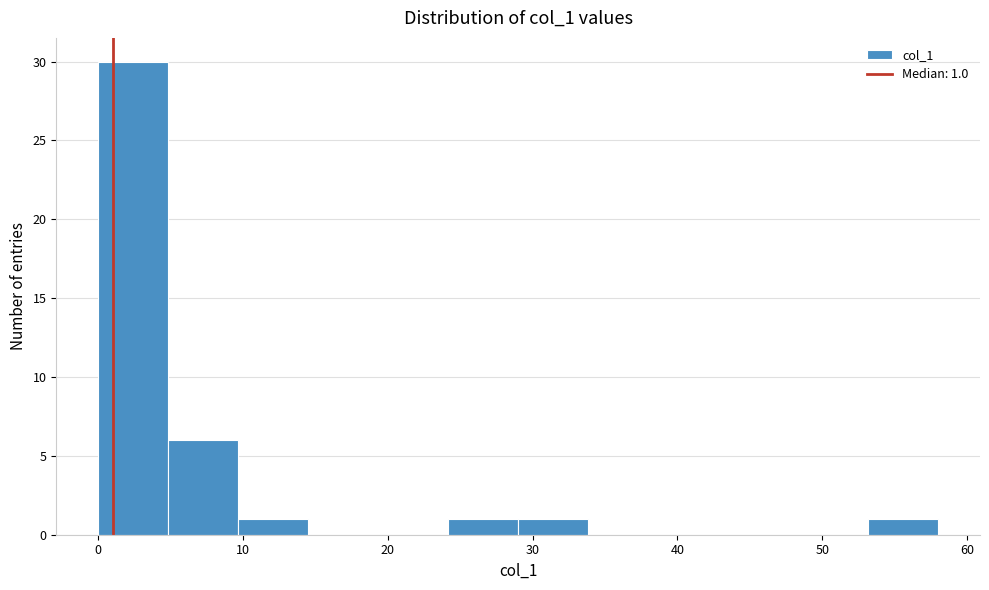

Which range on the x-axis has the tallest bar?

0 to 5